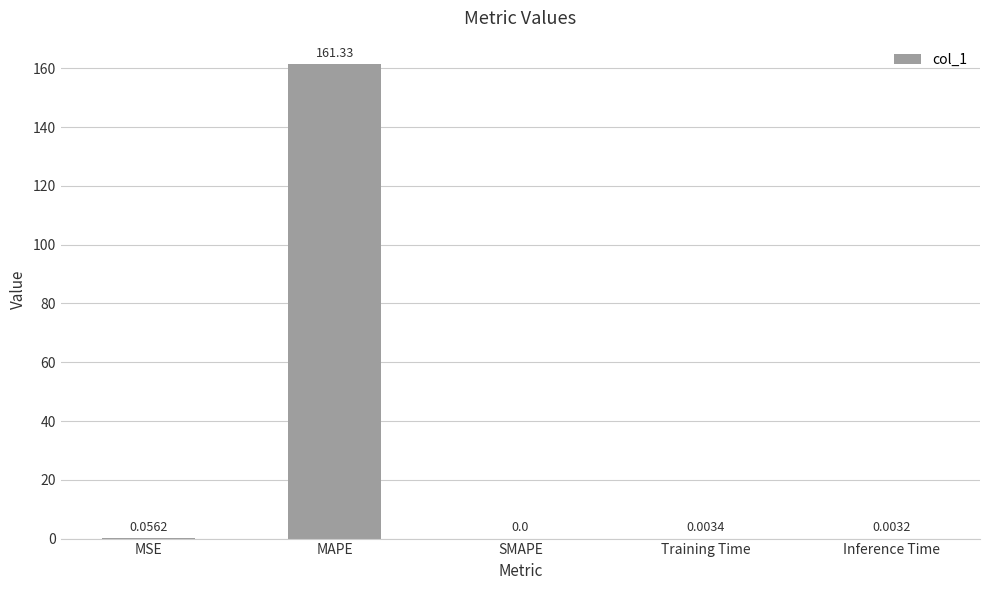

What is the sum of the values at Training Time and MAPE?

161.3